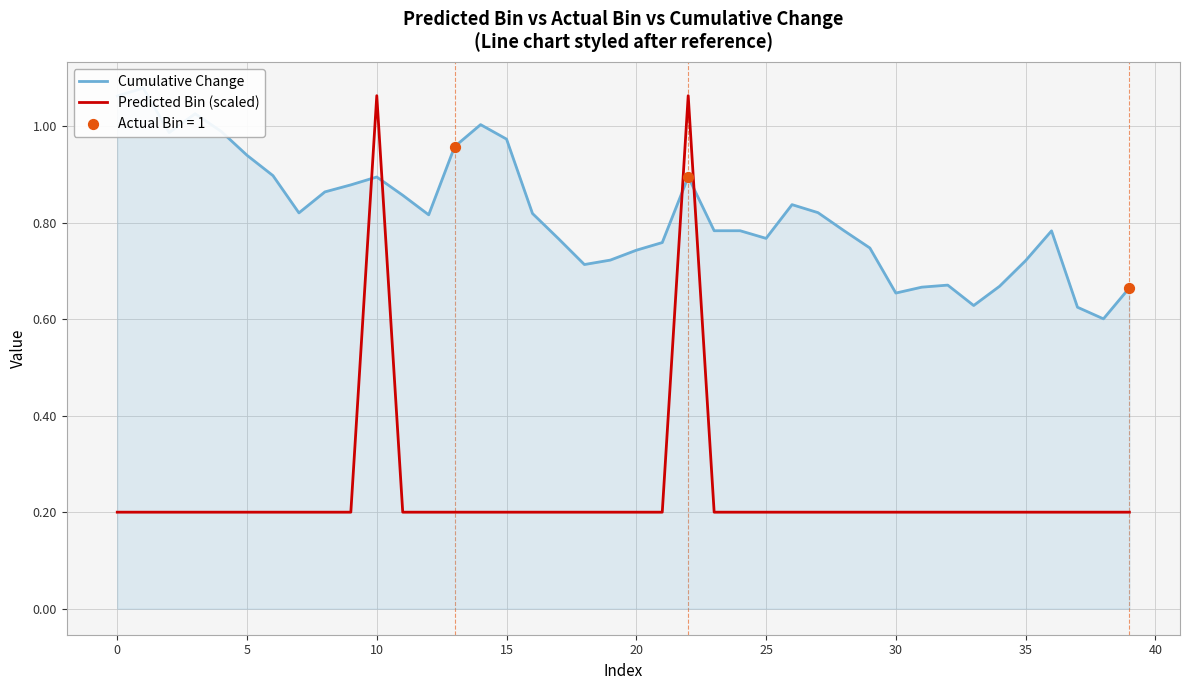

Which series has the widest spread of Y values?

Predicted Bin (scaled)